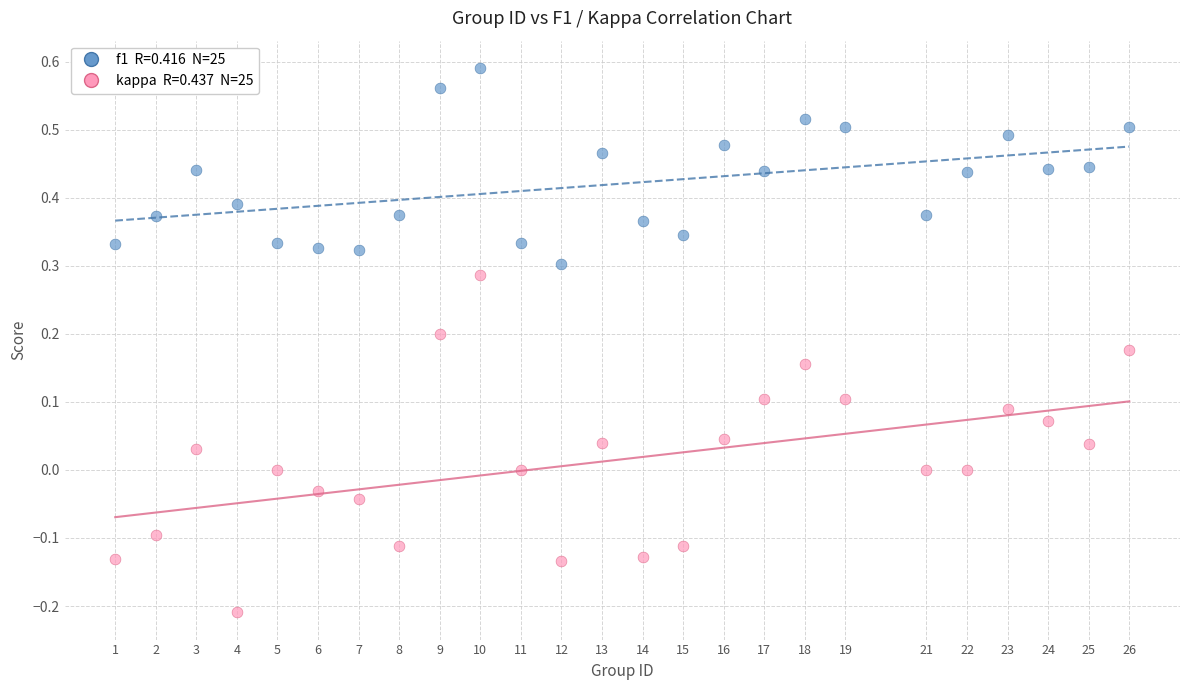

Across all data points, what is the range of Y values (max minus min)?

0.8